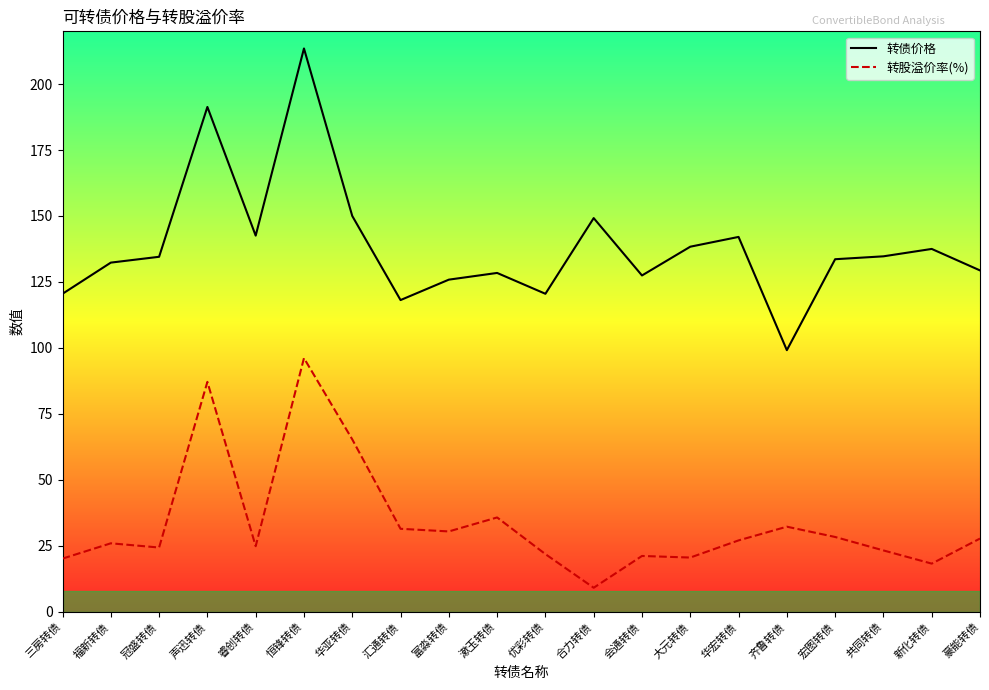

Is it true that 转股溢价率(%) equals 16.4 at 冠盛转债?

False